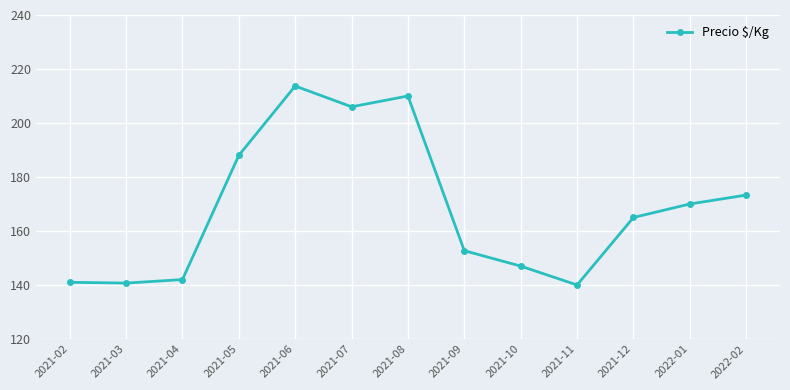

What is the greatest value displayed?

213.7